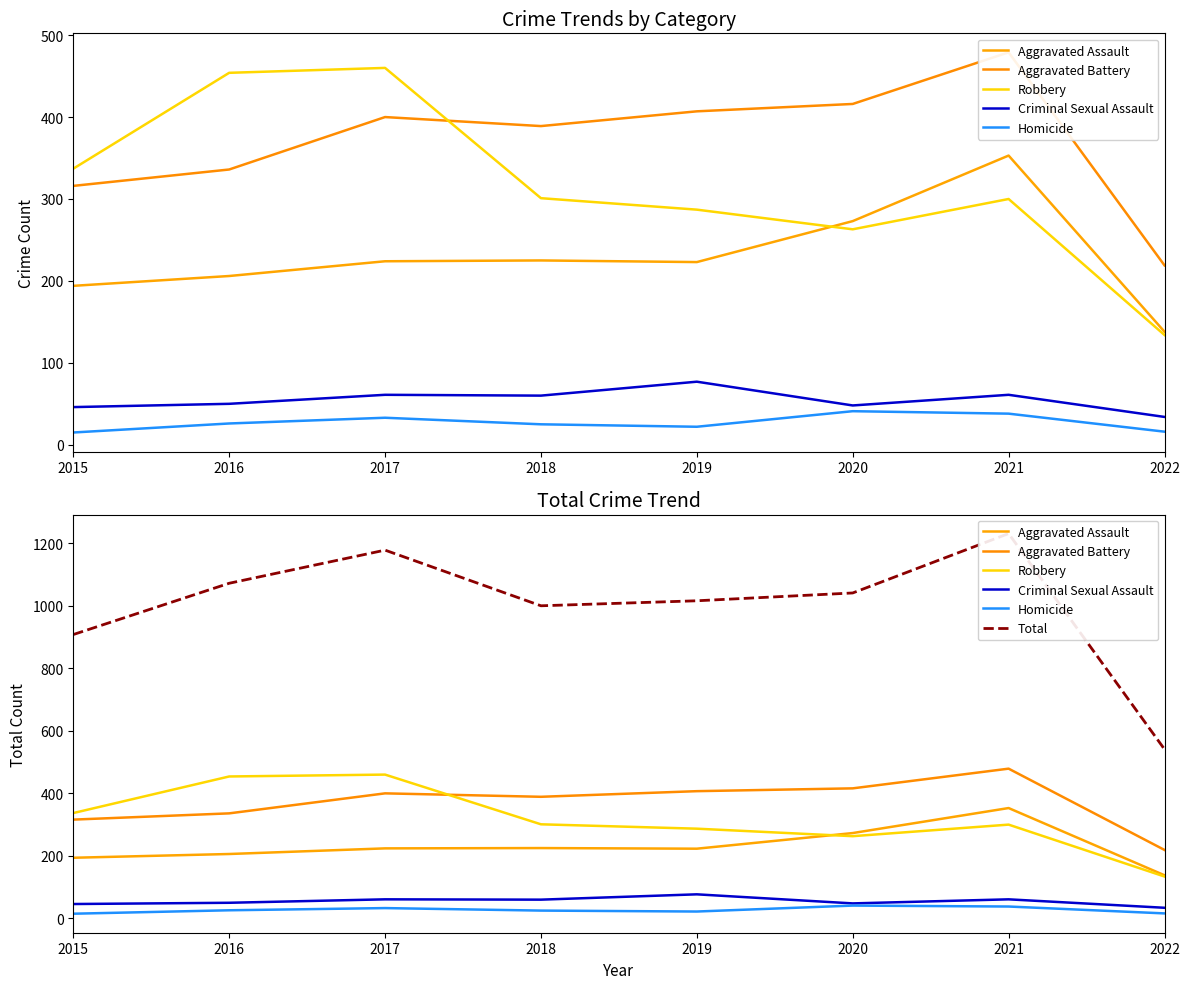

At which label does Aggravated Assault reach its minimum?

2022